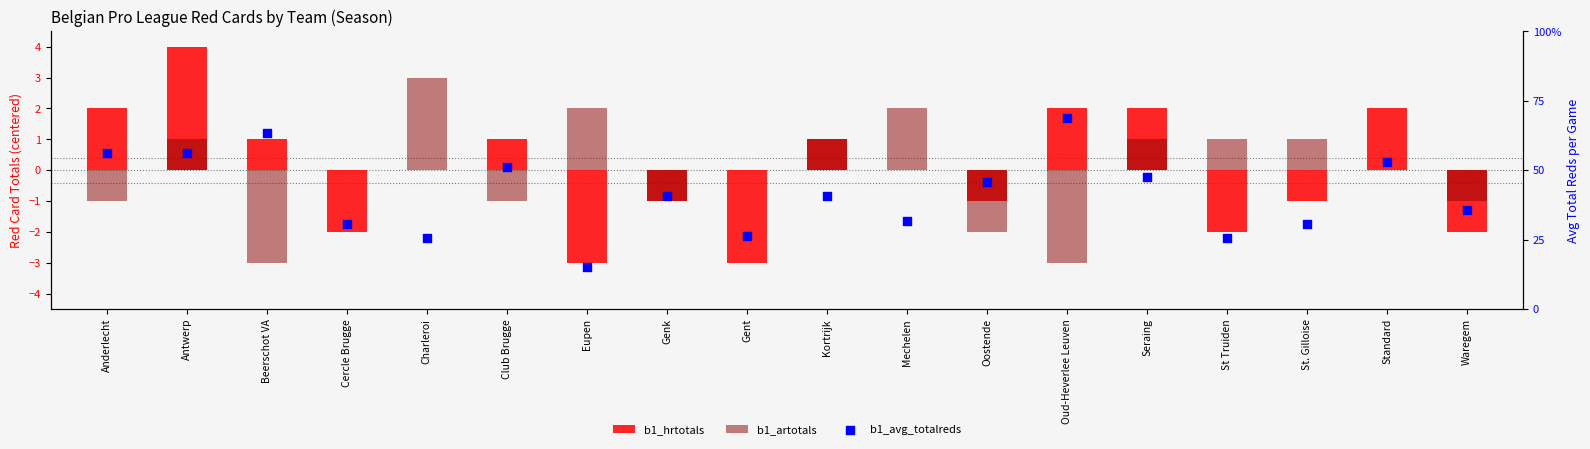

At which category is the sum across all series the highest?

Antwerp